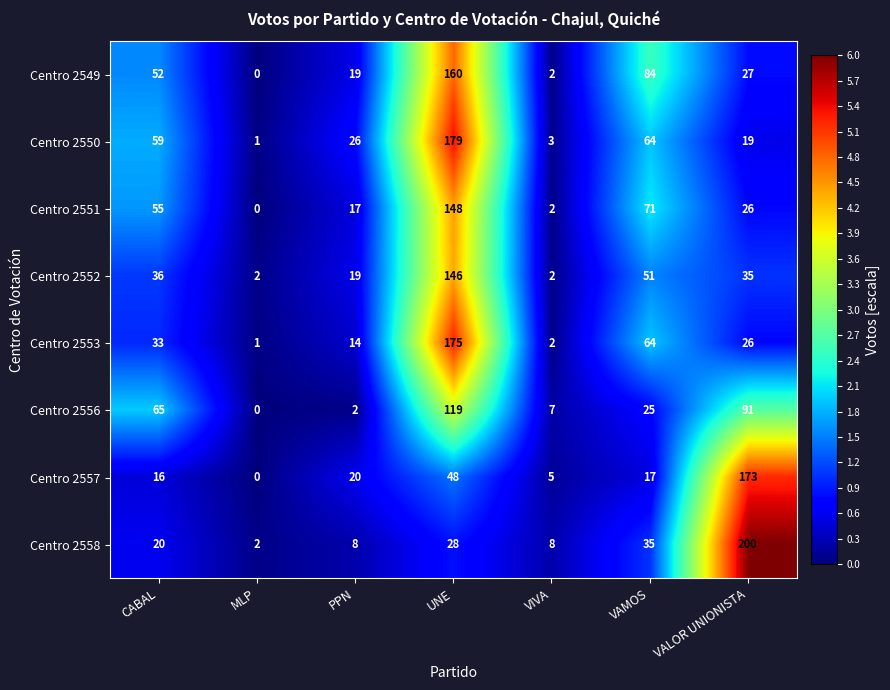

The Centro 2550 series shows 179 at UNE. True or false?

True